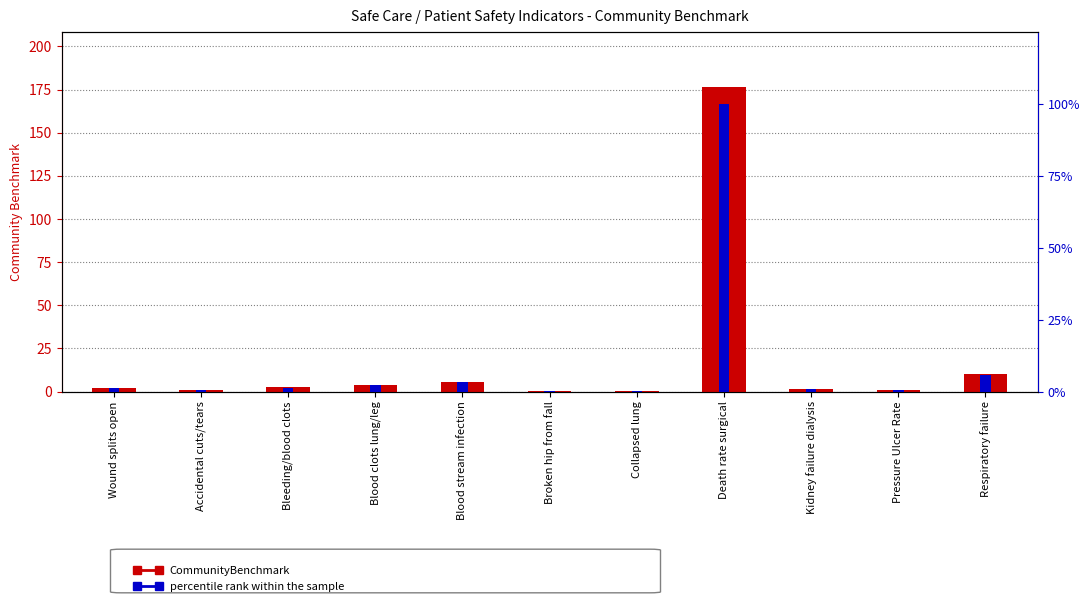

How many values in the CommunityBenchmark series exceed 1?

7